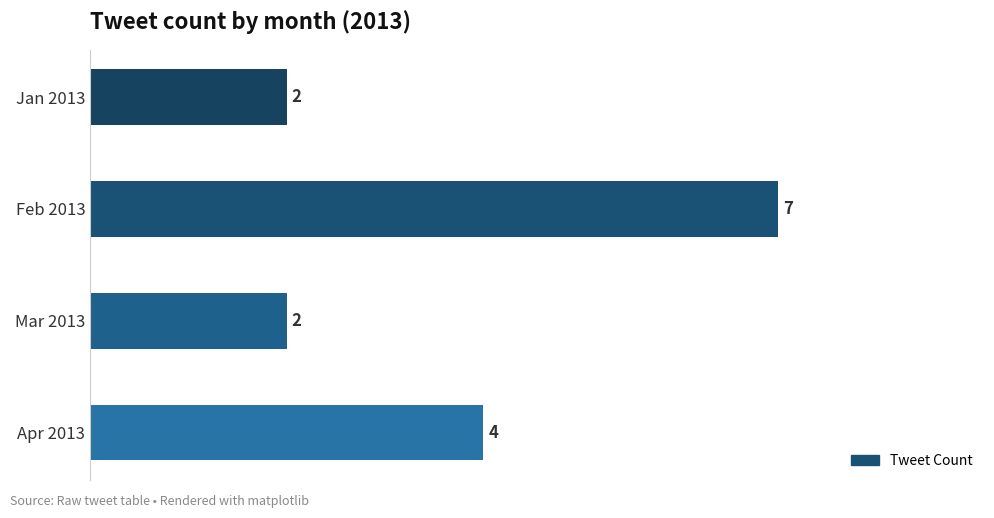

What is the sum of all values?

15